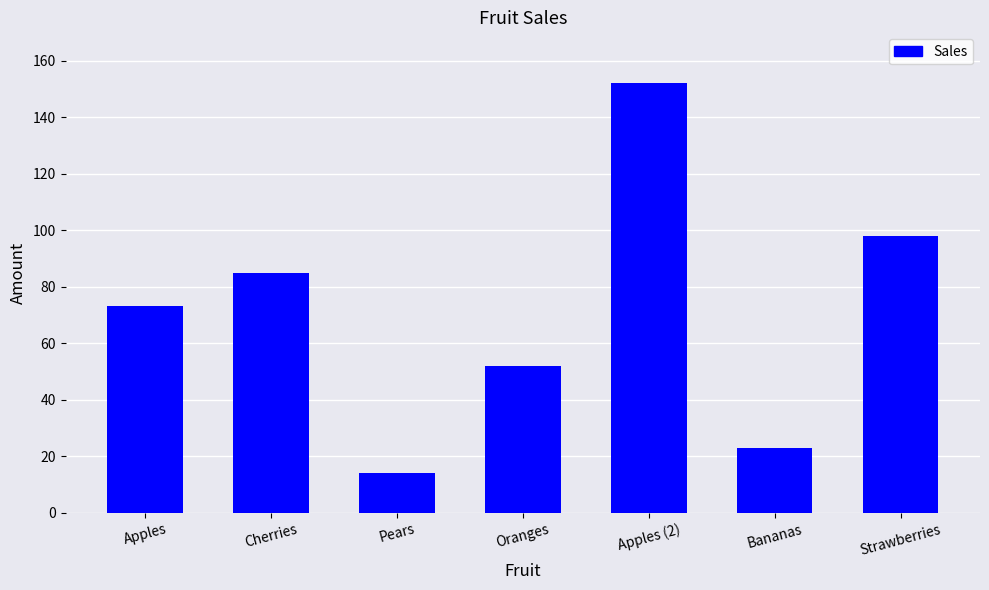

List the labels in order of value, smallest first.

Pears, Bananas, Oranges, Apples, Cherries, Strawberries, Apples (2)